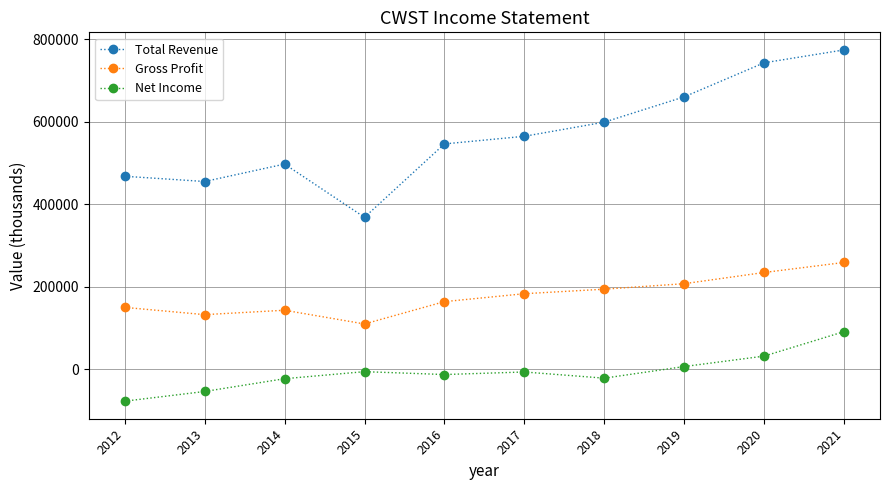

Which series has the widest spread of values?

Total Revenue